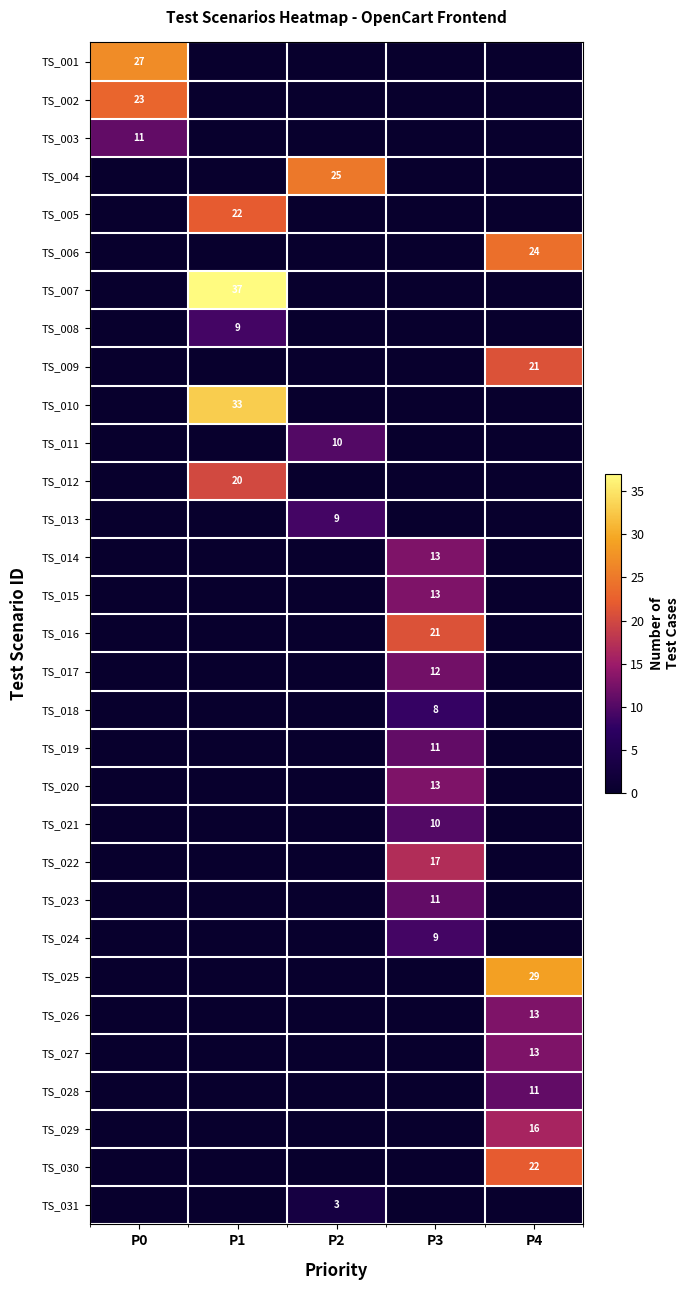

What is the spread (max minus min) of values at P1?

37